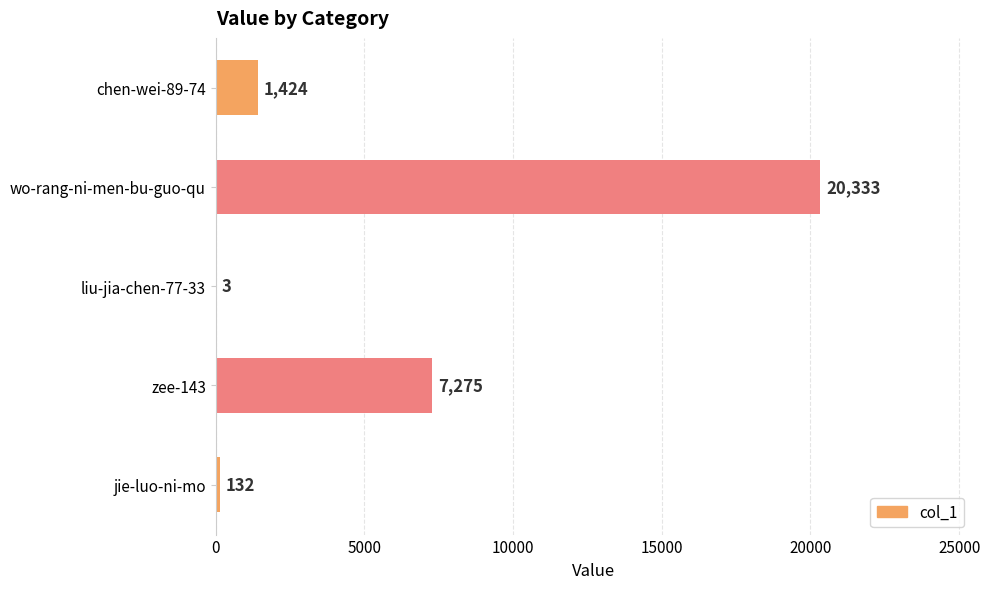

What is the sum of the values at liu-jia-chen-77-33 and jie-luo-ni-mo?

135